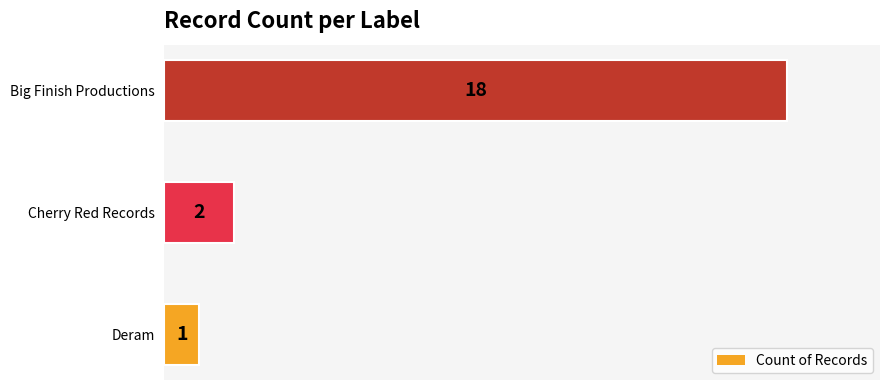

What is the minimum value shown in the chart?

1